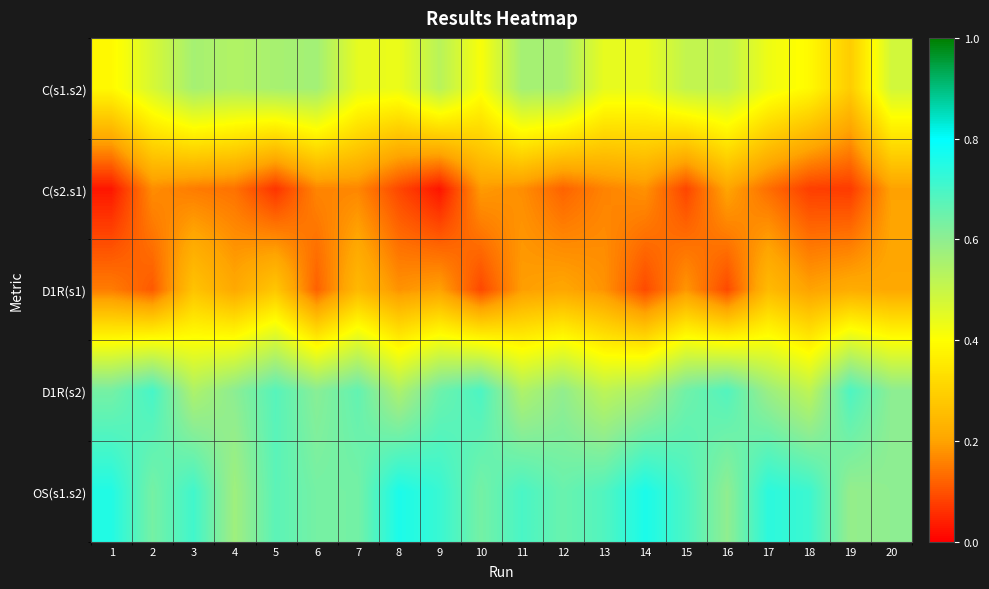

Which series has the largest total across all categories?

OS(s1.s2)